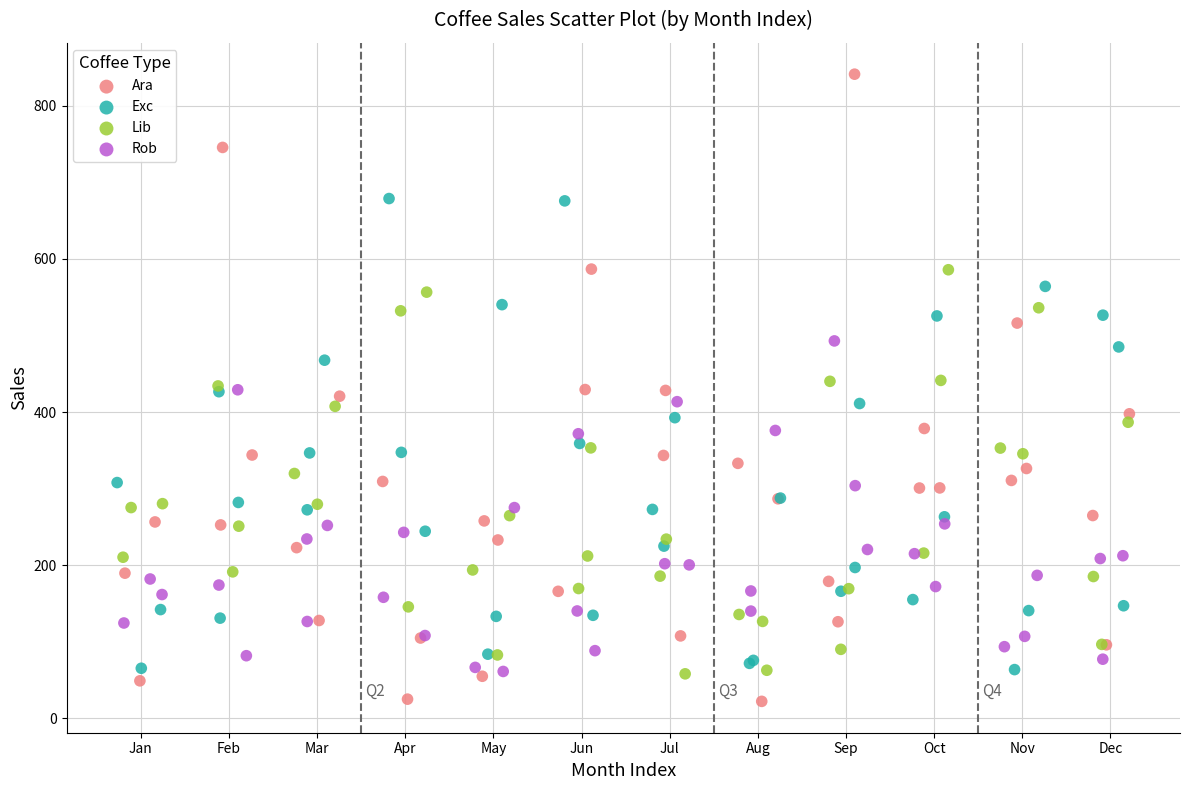

What are all the series names shown in the legend?

Ara, Exc, Lib, Rob